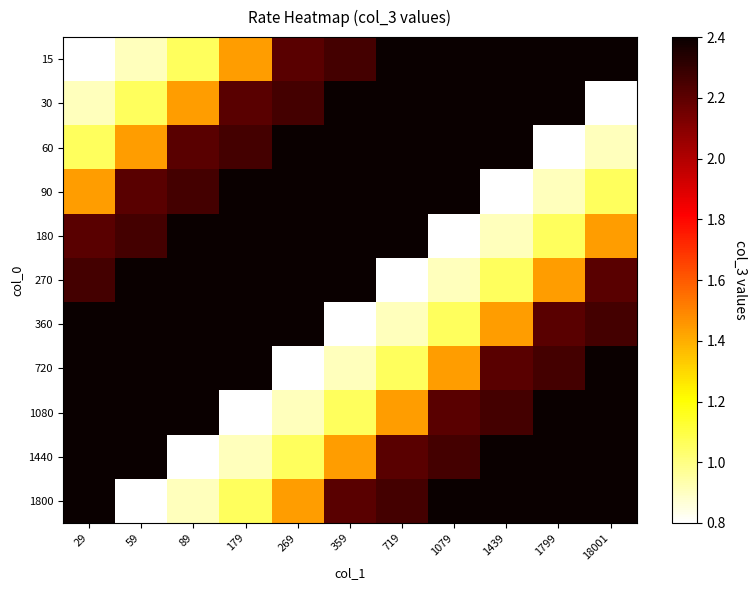

What is the difference between the highest and lowest values at 719?

1.6